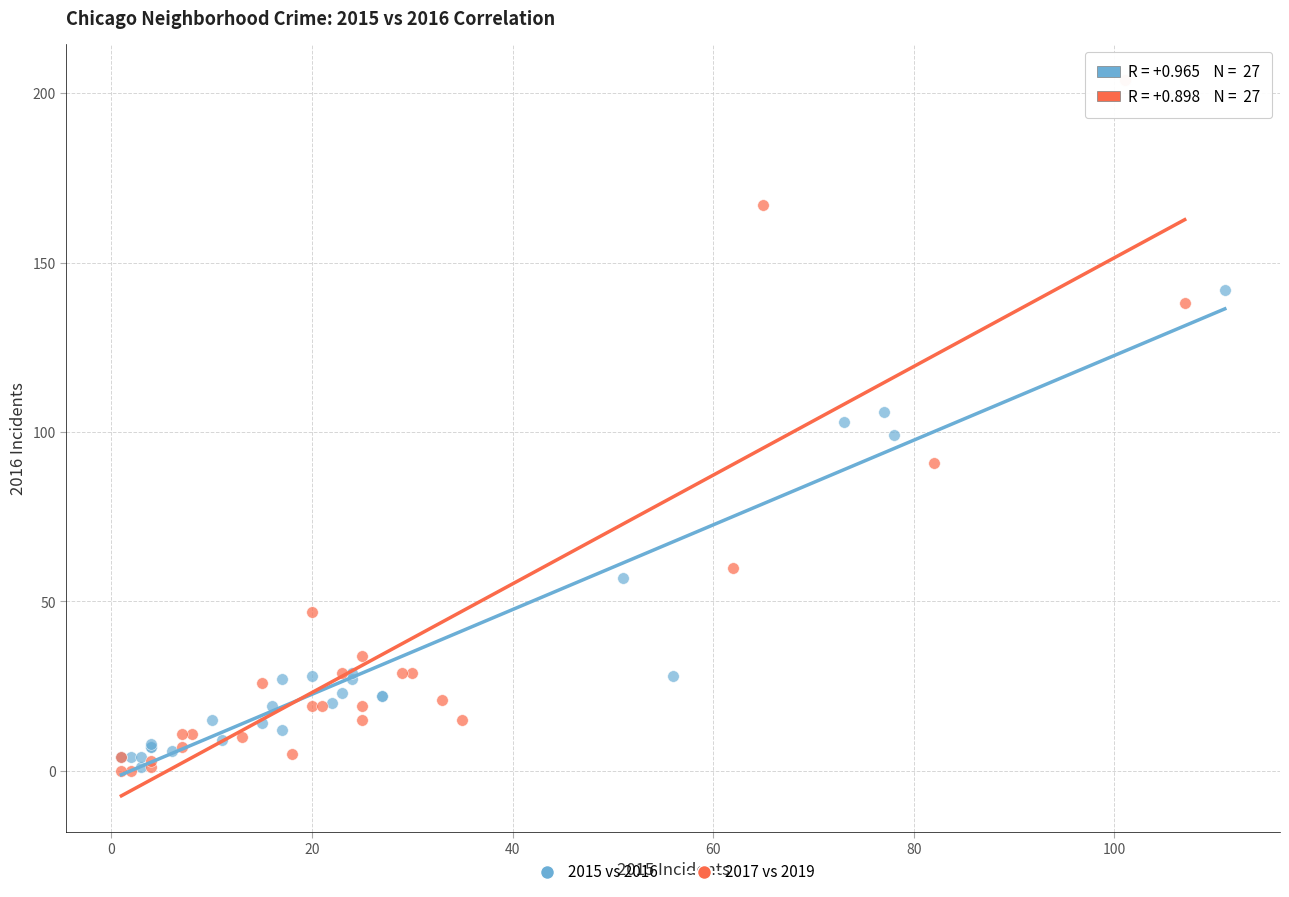

Which series contains the highest Y value?

2017 vs 2019